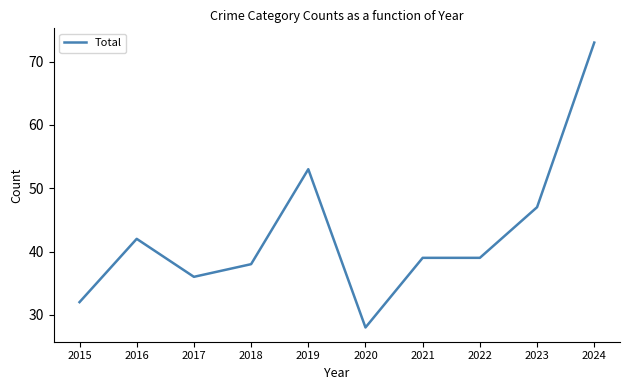

How many lines are shown in the chart?

1